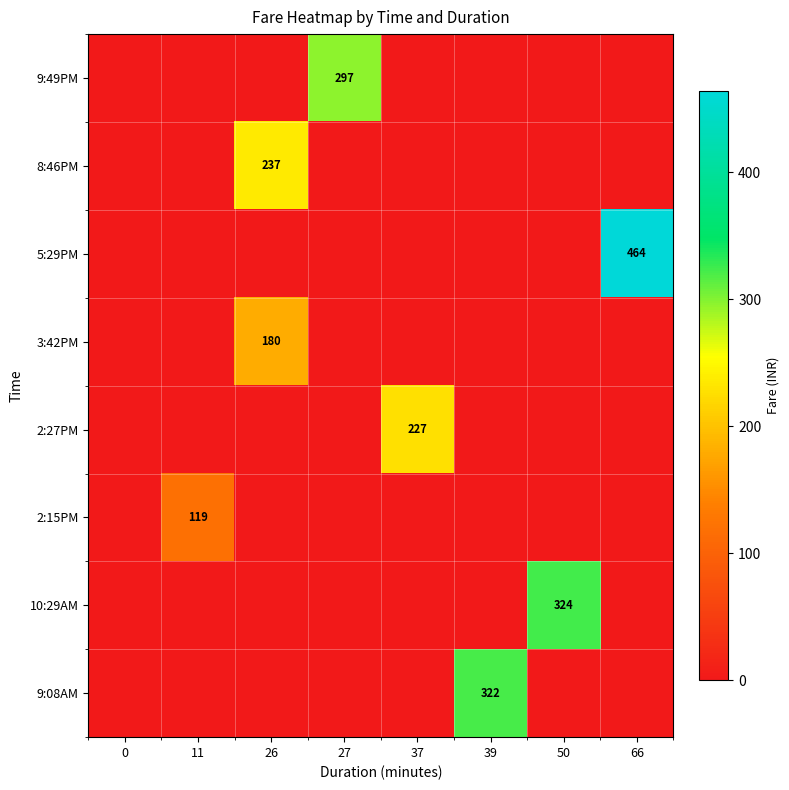

The 5:29PM series shows 464 at 66. True or false?

True